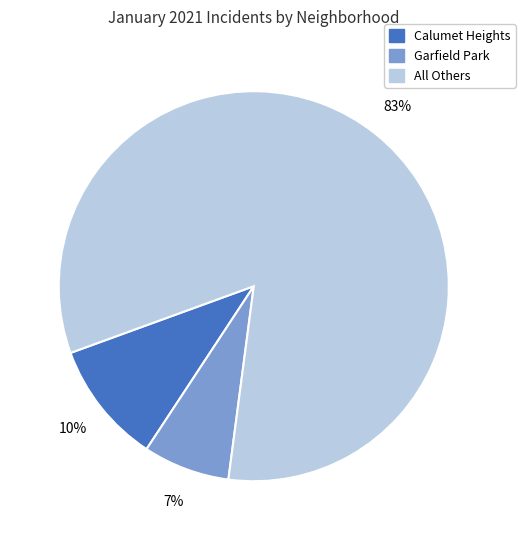

To the nearest percent, what is the average slice percentage?

33%